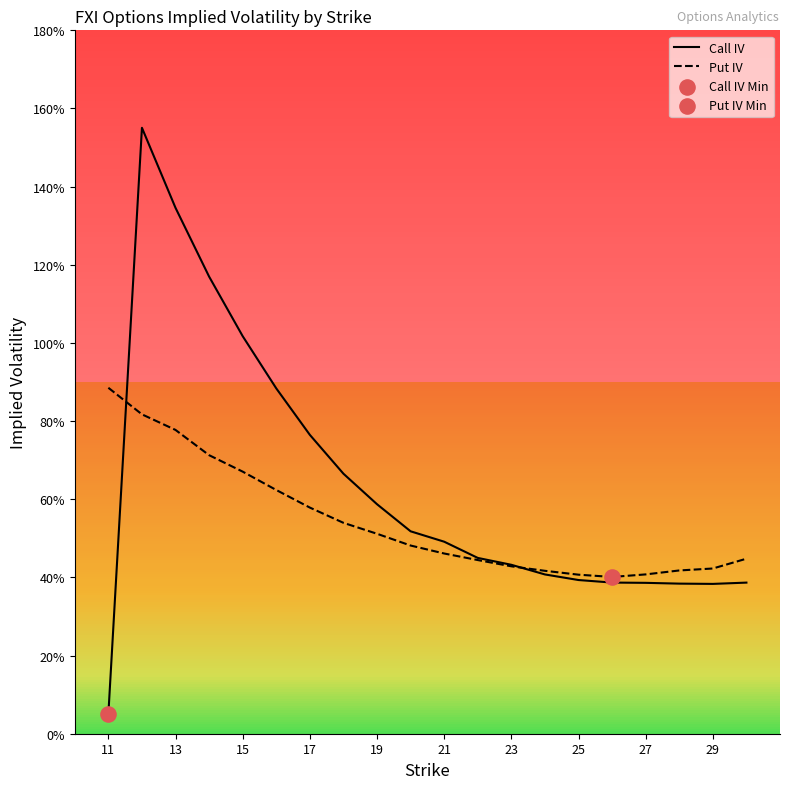

Which series has the largest total across all categories?

Call IV